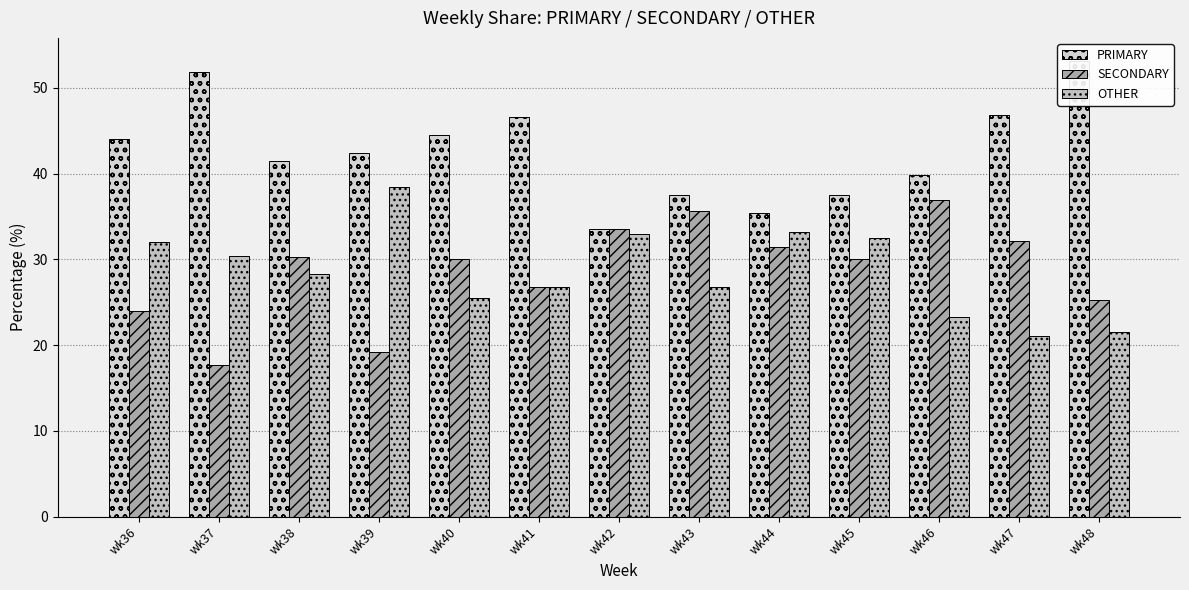

List the series in order of their peak value, lowest first.

SECONDARY, OTHER, PRIMARY